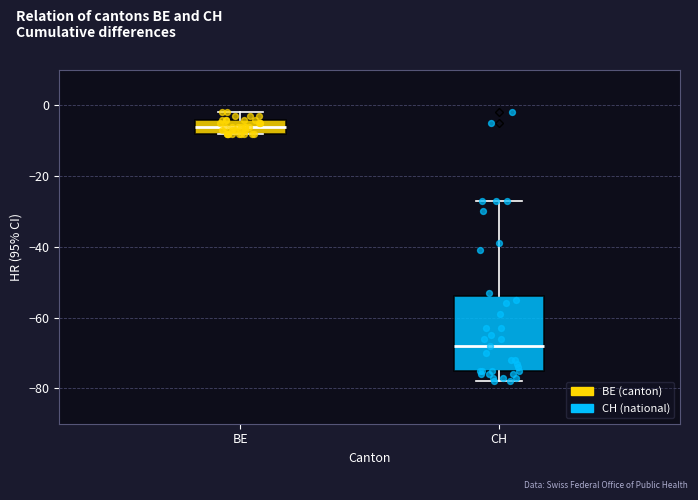

Reading left to right, transcribe this box plot: for each box, give where its median line is, the range the box spans, and where its two whiskers end, as read against the y-axis. The values are not printed on the chart, so give them approximately, as read against the axis.

BE: median -6, box -8 to -4, whiskers -8 to -2
CH: median -68, box -74 to -54, whiskers -78 to -26